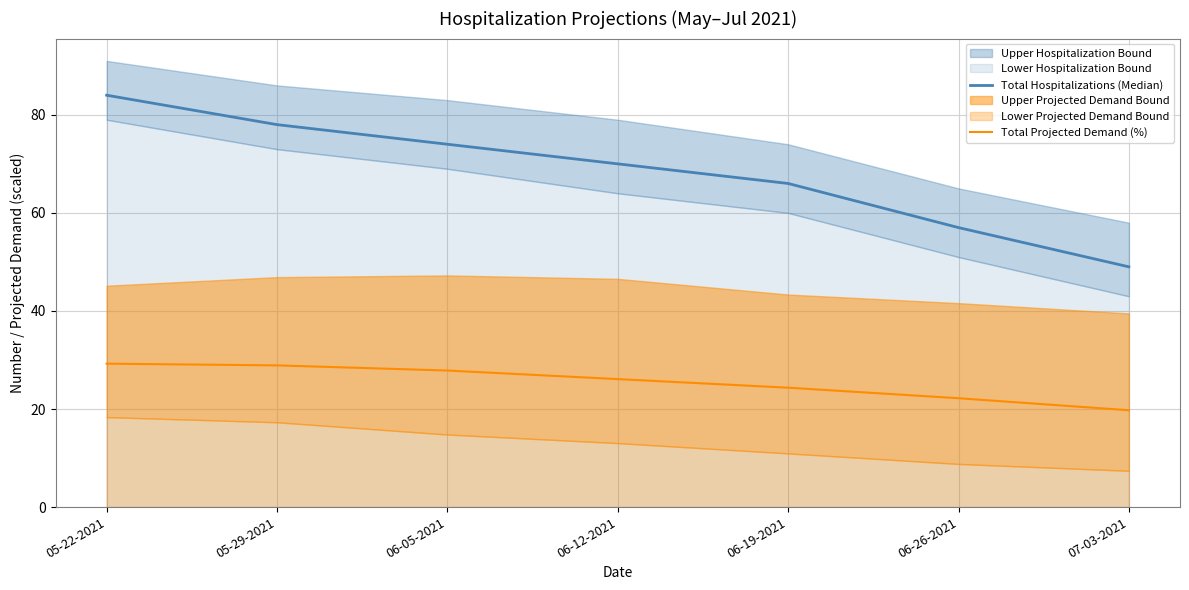

What is the spread (max minus min) of values at 05-29-2021?

49.1